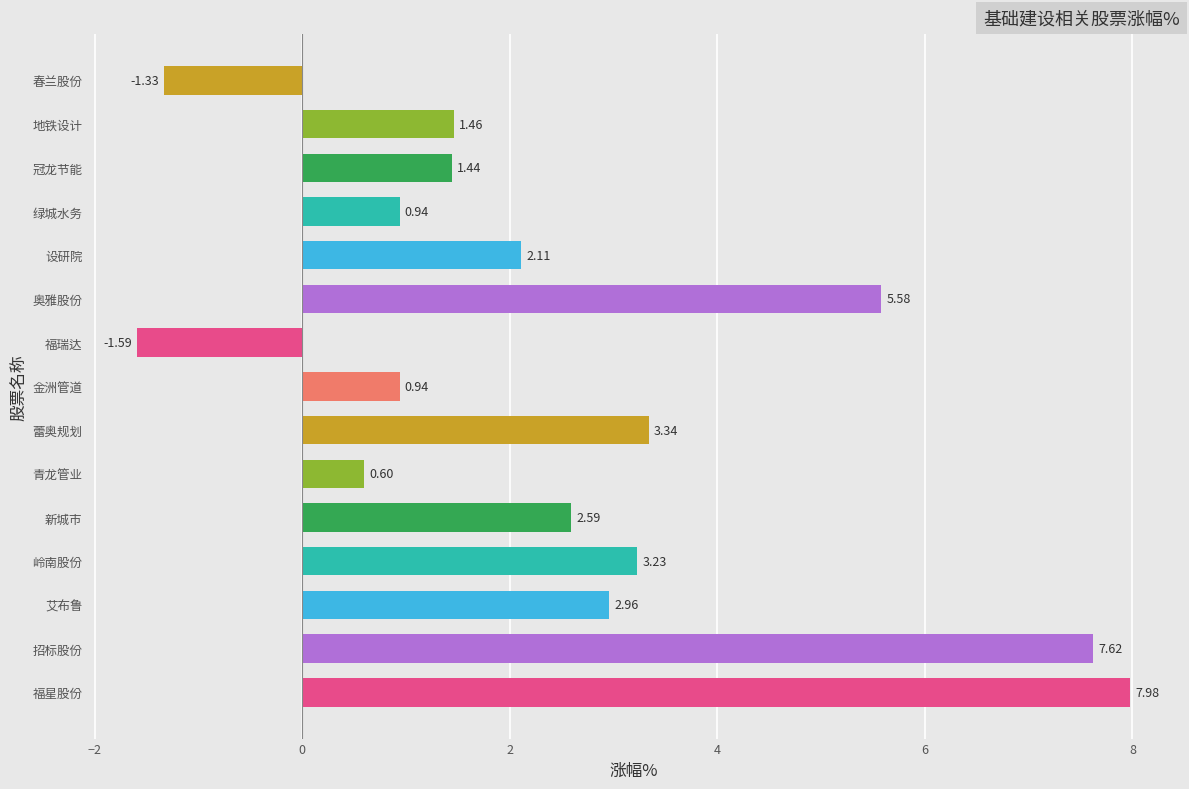

What is the change in value from 绿城水务 to 冠龙节能?

+0.5